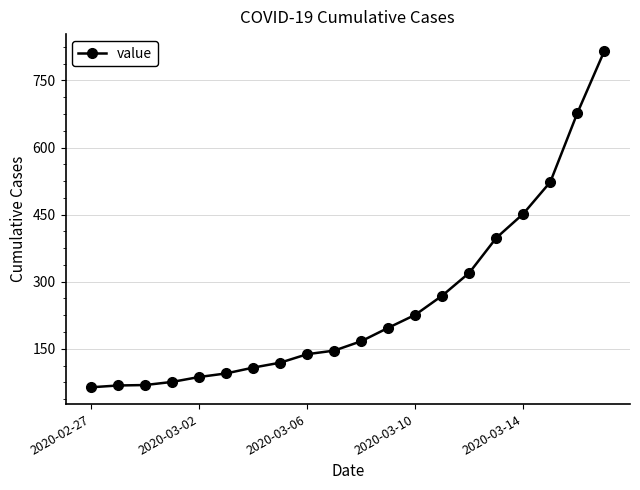

What is the smallest value displayed?

64